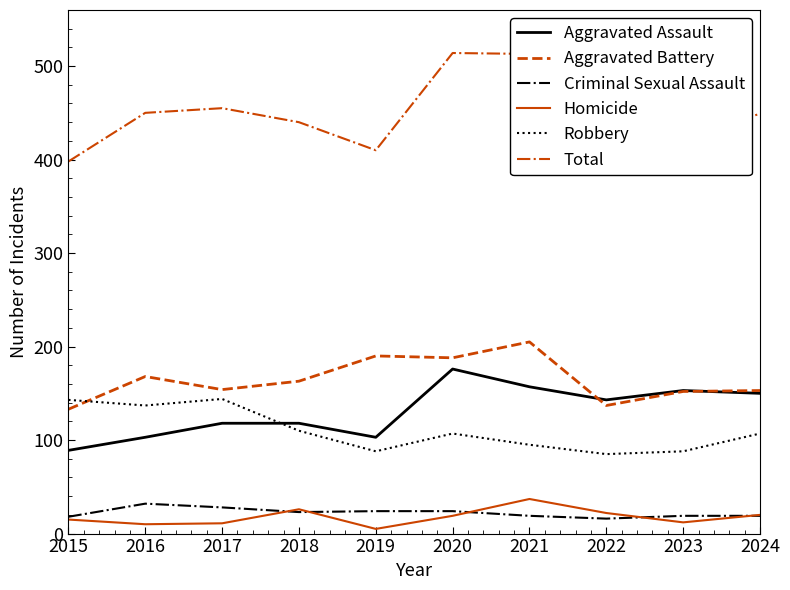

What is the average value of the Aggravated Battery series?

164